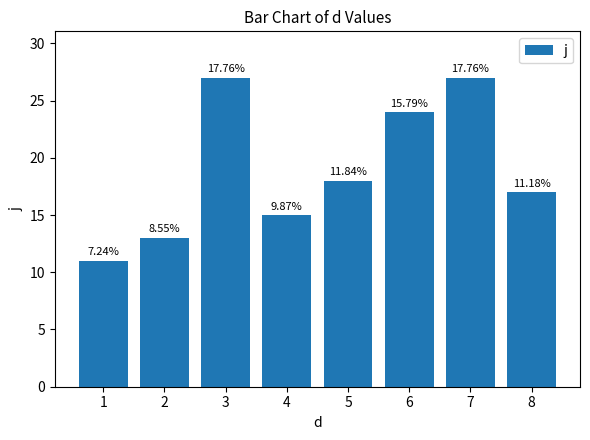

Reading left to right, list all the values displayed in this chart.

1=11	2=13	3=27	4=15	5=18	6=24	7=27	8=17